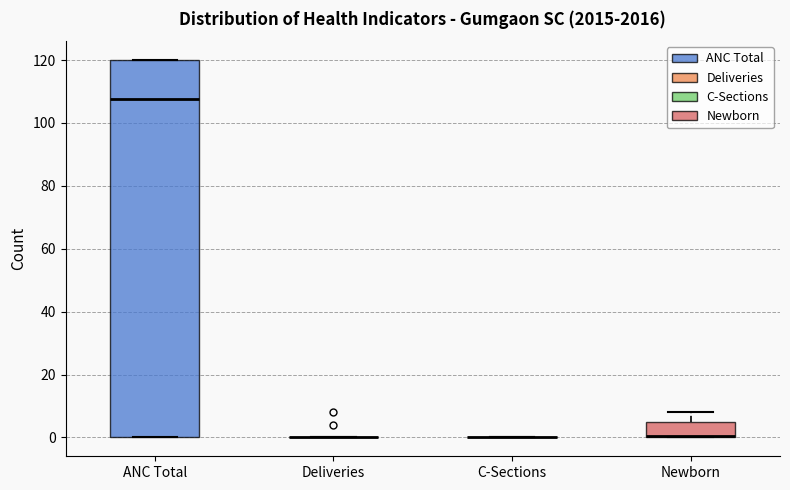

Reading left to right, read every box against the y-axis: the position of its median line, the range the box covers, and the ends of its whiskers. The values are not printed on the chart, so give them approximately, as read against the axis.

ANC Total: median 108, box 0 to 120, whiskers 0 to 120
Deliveries: box collapsed to a line at 0, whiskers 0 to 0
C-Sections: box collapsed to a line at 0, whiskers 0 to 0
Newborn: median 0 (drawn on the box's lower edge), box 0 to 6, whiskers 0 to 8